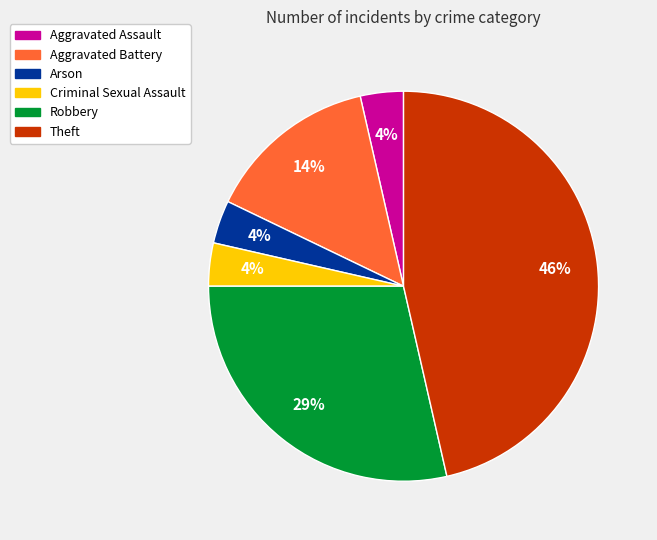

Which slice is the largest?

Theft